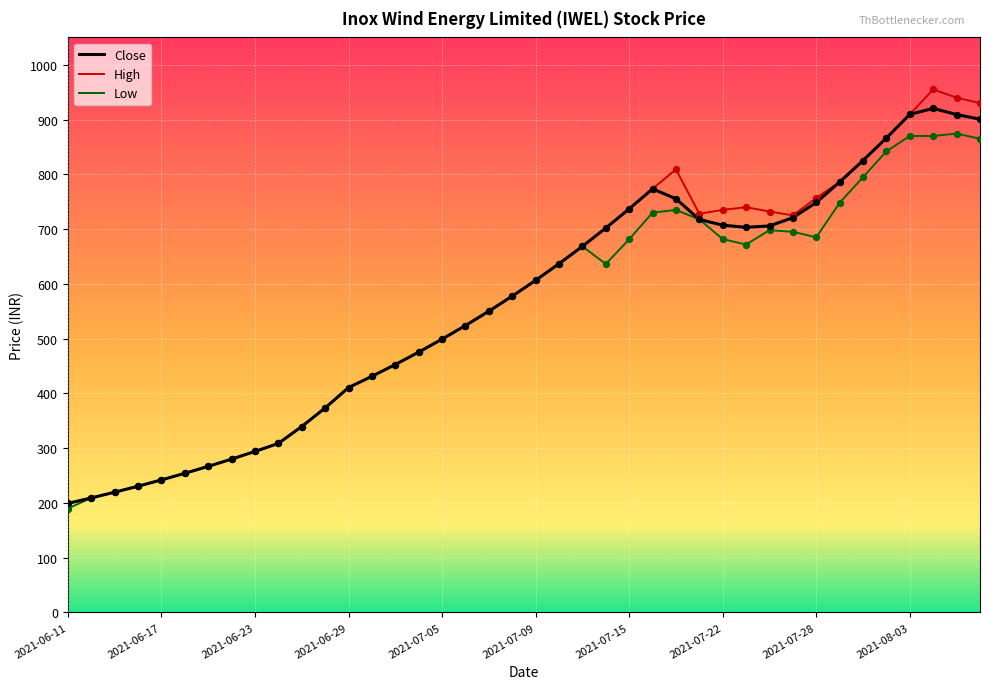

Which series has the largest range (max minus min)?

High